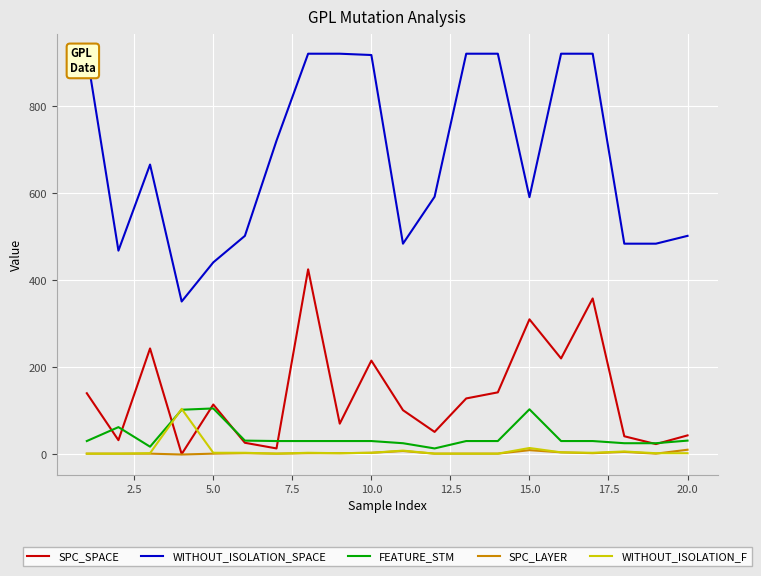

True or false: SPC_SPACE and WITHOUT_ISOLATION_SPACE cross at least once.

False